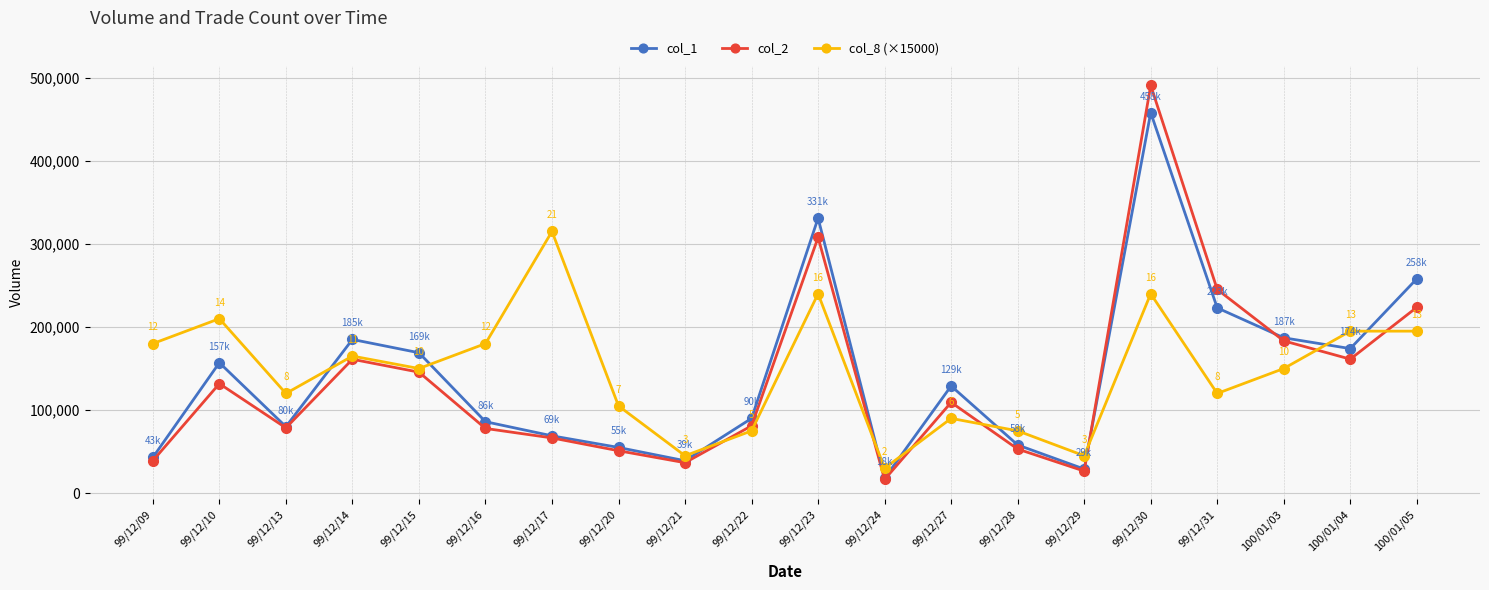

List the series in order of their peak value, highest first.

col_2, col_1, col_8 (×15000)